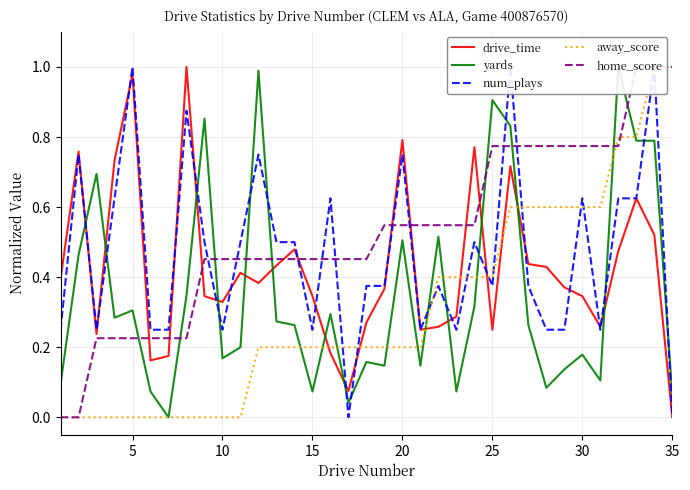

Is it true that drive_time equals 0.1 at 25?

False